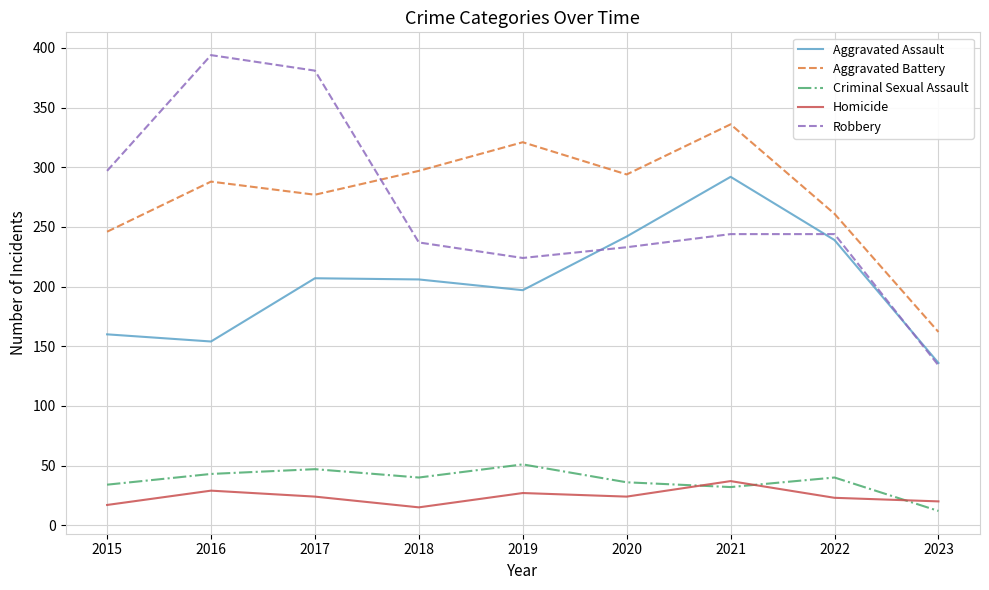

The Homicide series shows 24 at 2017. True or false?

True